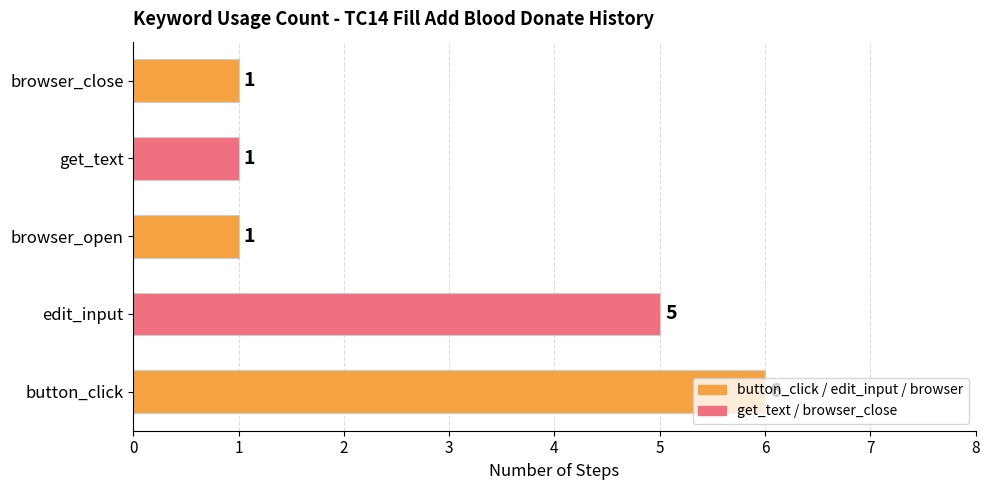

How many bars are there in total?

5